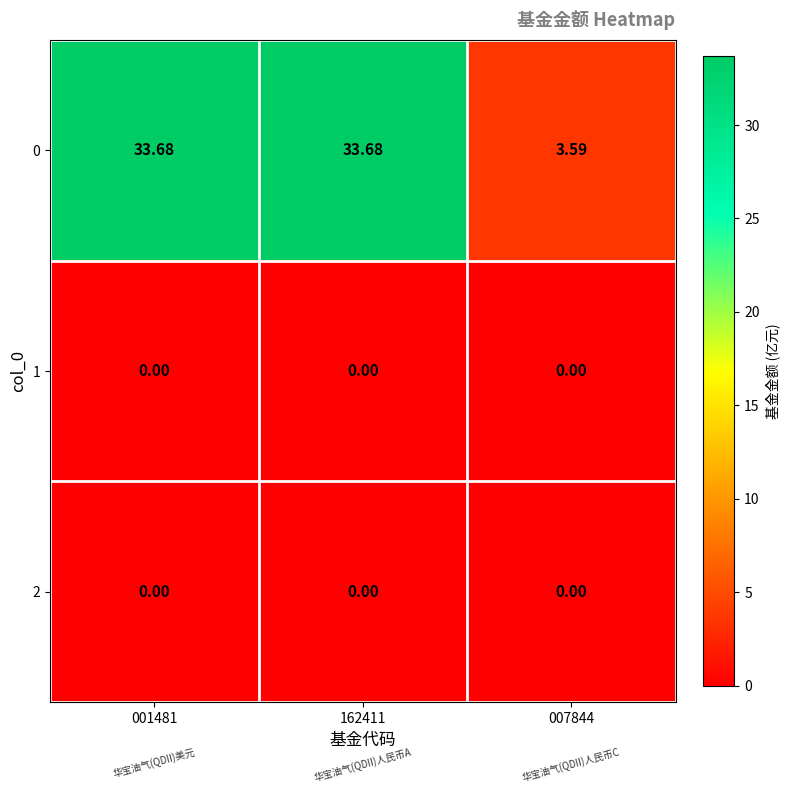

Is the value of 0 at 007844 greater than the value of 2 at 007844?

Yes